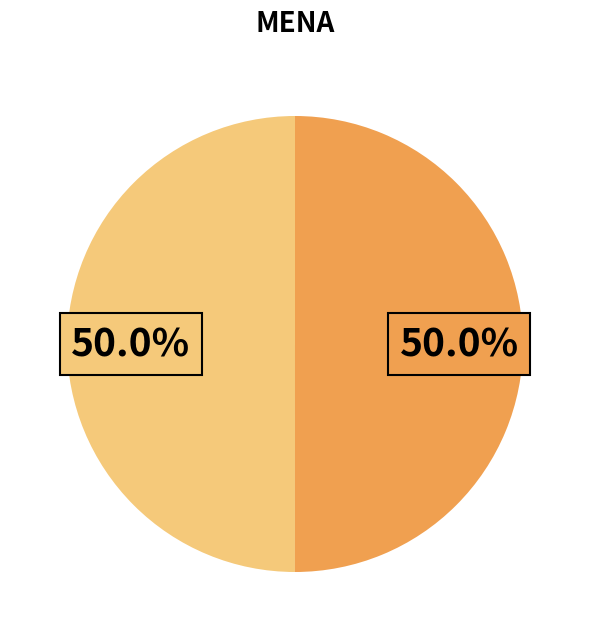

How many segments does this pie chart have?

2